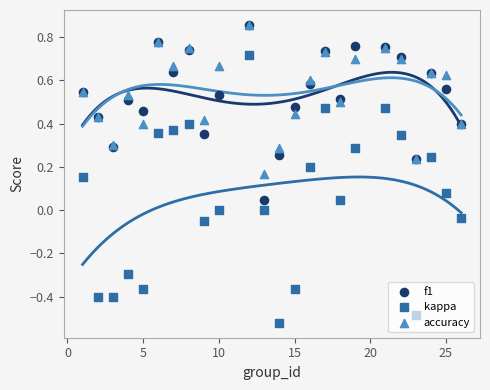

What are all the series names shown in the legend?

f1, kappa, accuracy